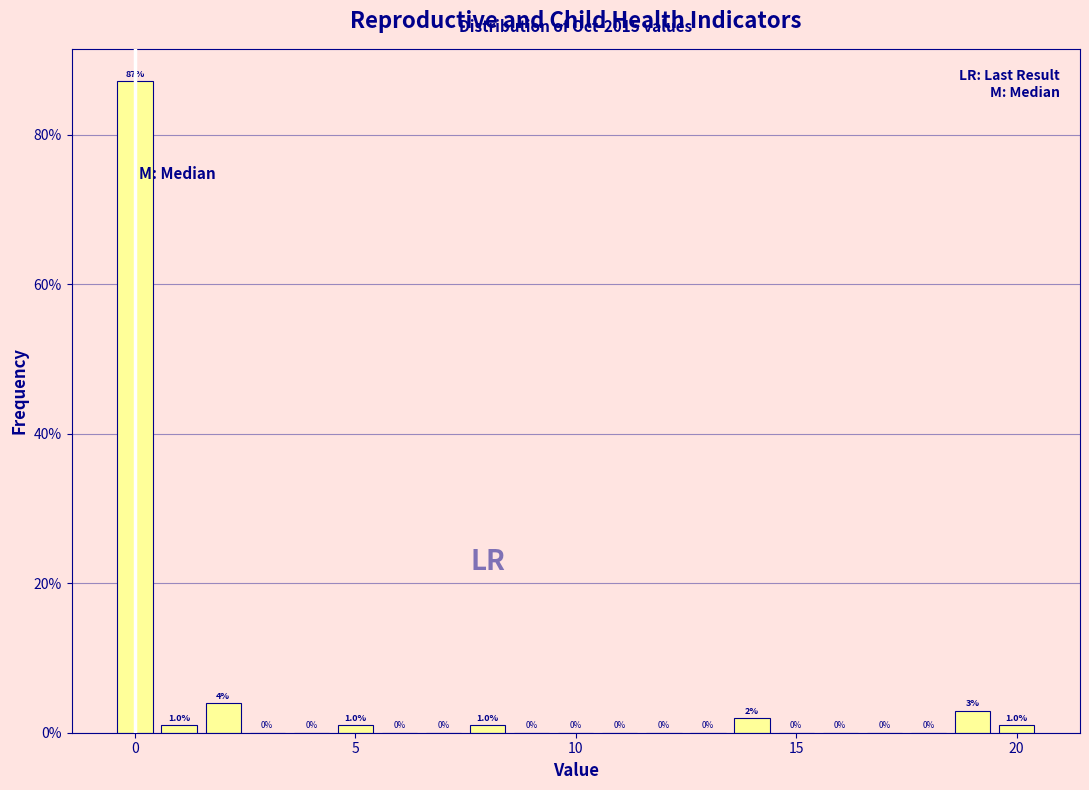

Around what value on the x-axis is the tallest bar? Give the approximate position of its centre, as read against the axis.

0.0